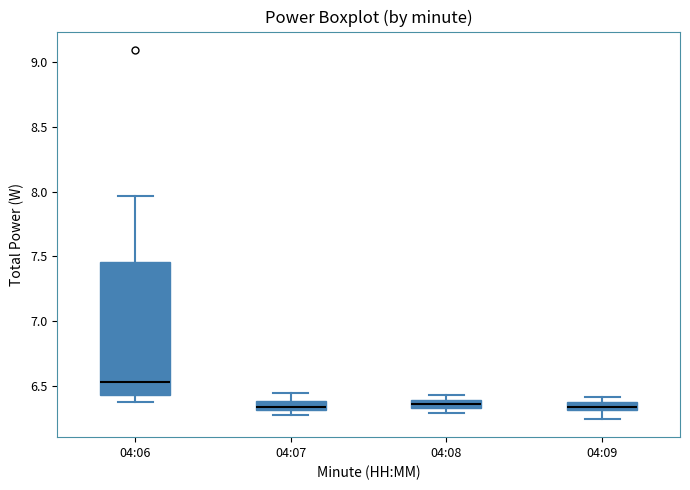

Which box is the tallest, from its lower edge to its upper edge?

04:06